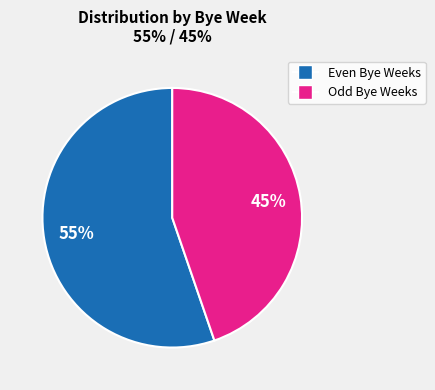

To the nearest percent, what is the average slice percentage?

50%